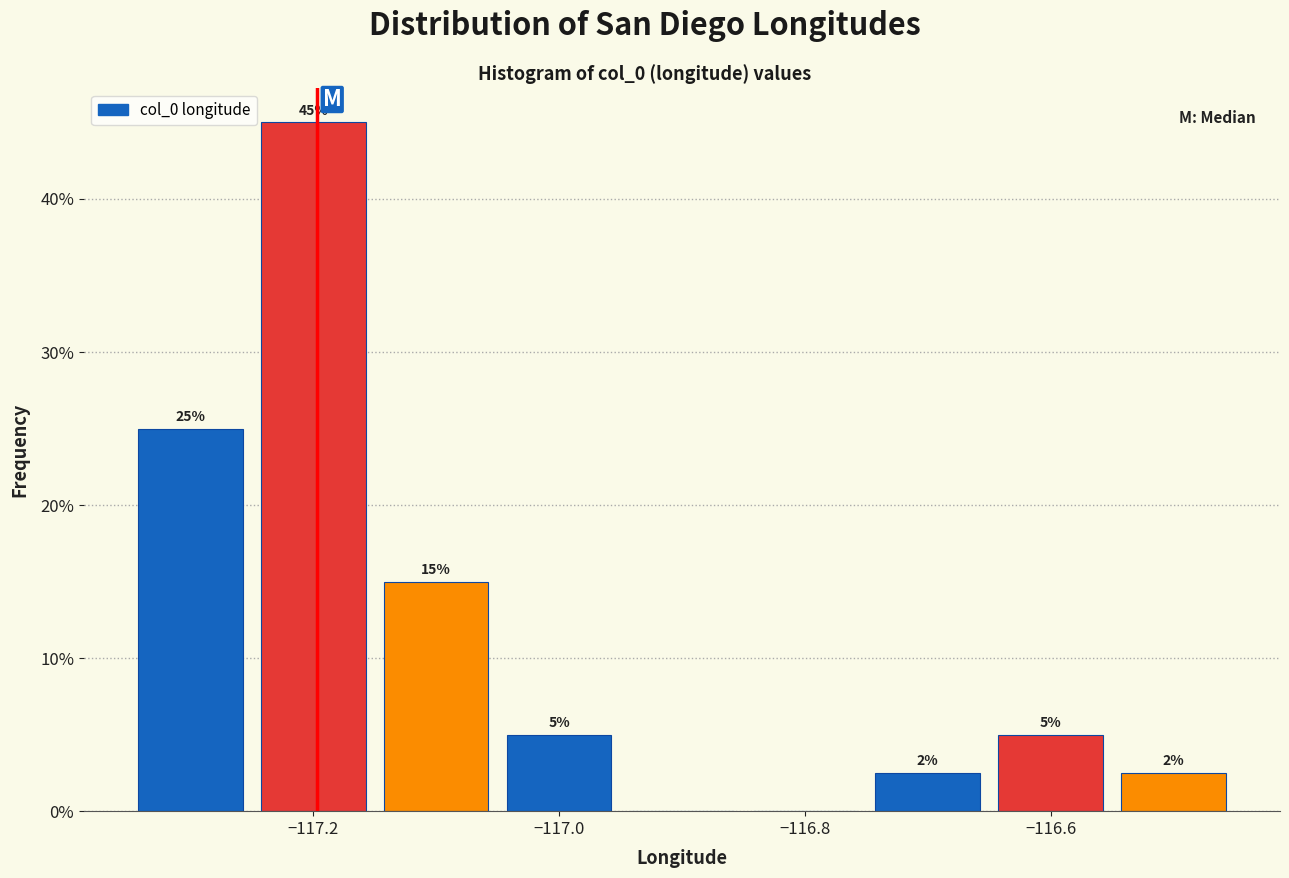

Which range on the x-axis has the tallest bar?

-117.25 to -117.15